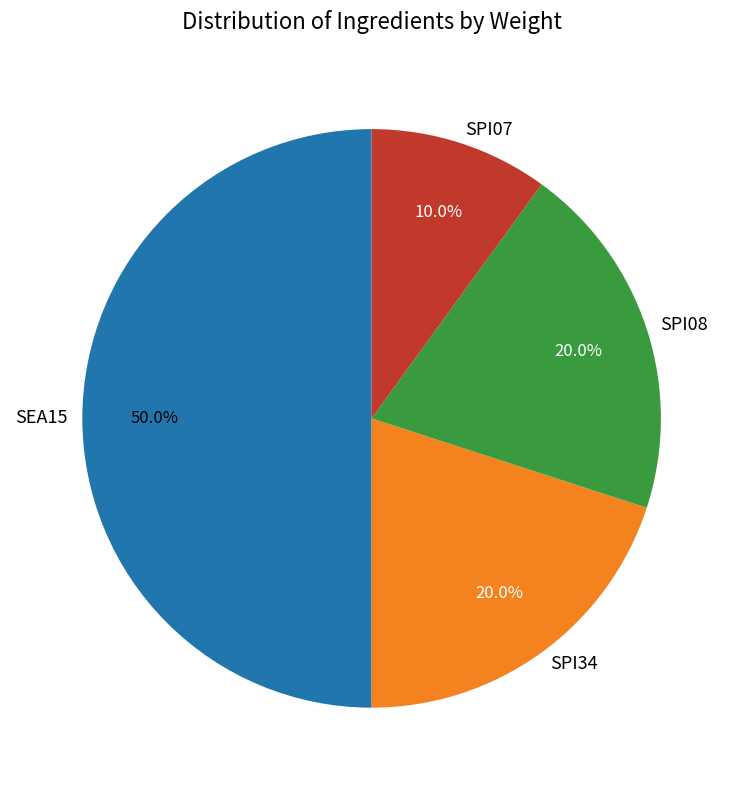

Do SPI34 and SPI07 together represent more than half of the pie?

No